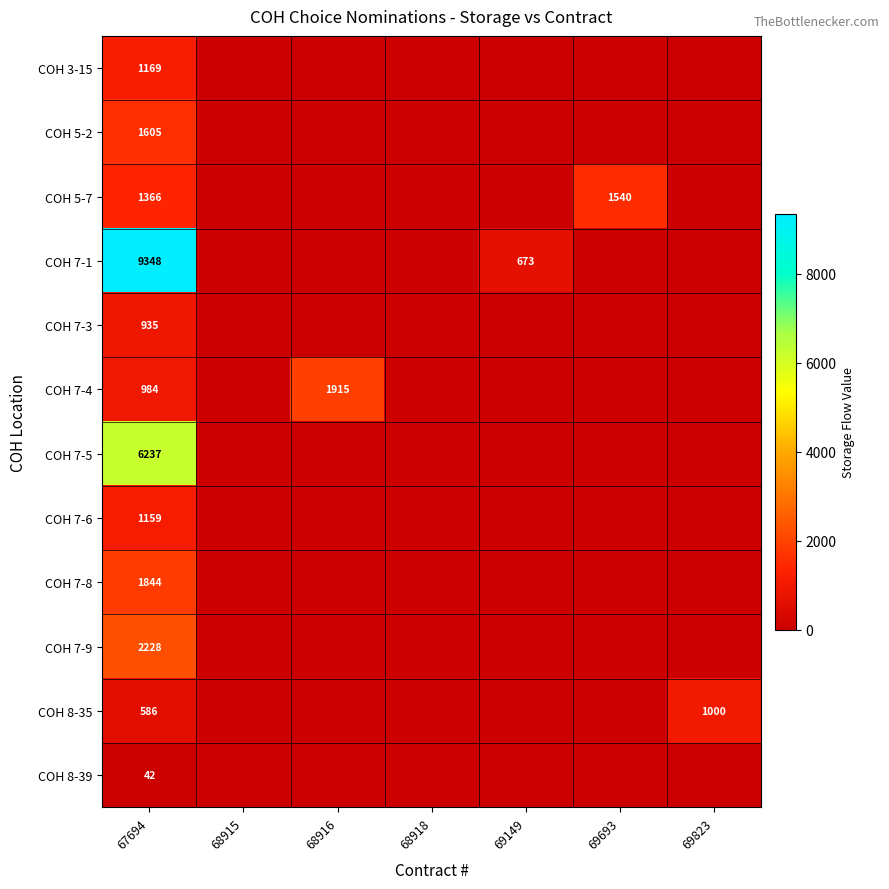

At 67694, list the series in order from largest to smallest.

COH 7-1, COH 7-5, COH 7-9, COH 7-8, COH 5-2, COH 5-7, COH 3-15, COH 7-6, COH 7-4, COH 7-3, COH 8-35, COH 8-39